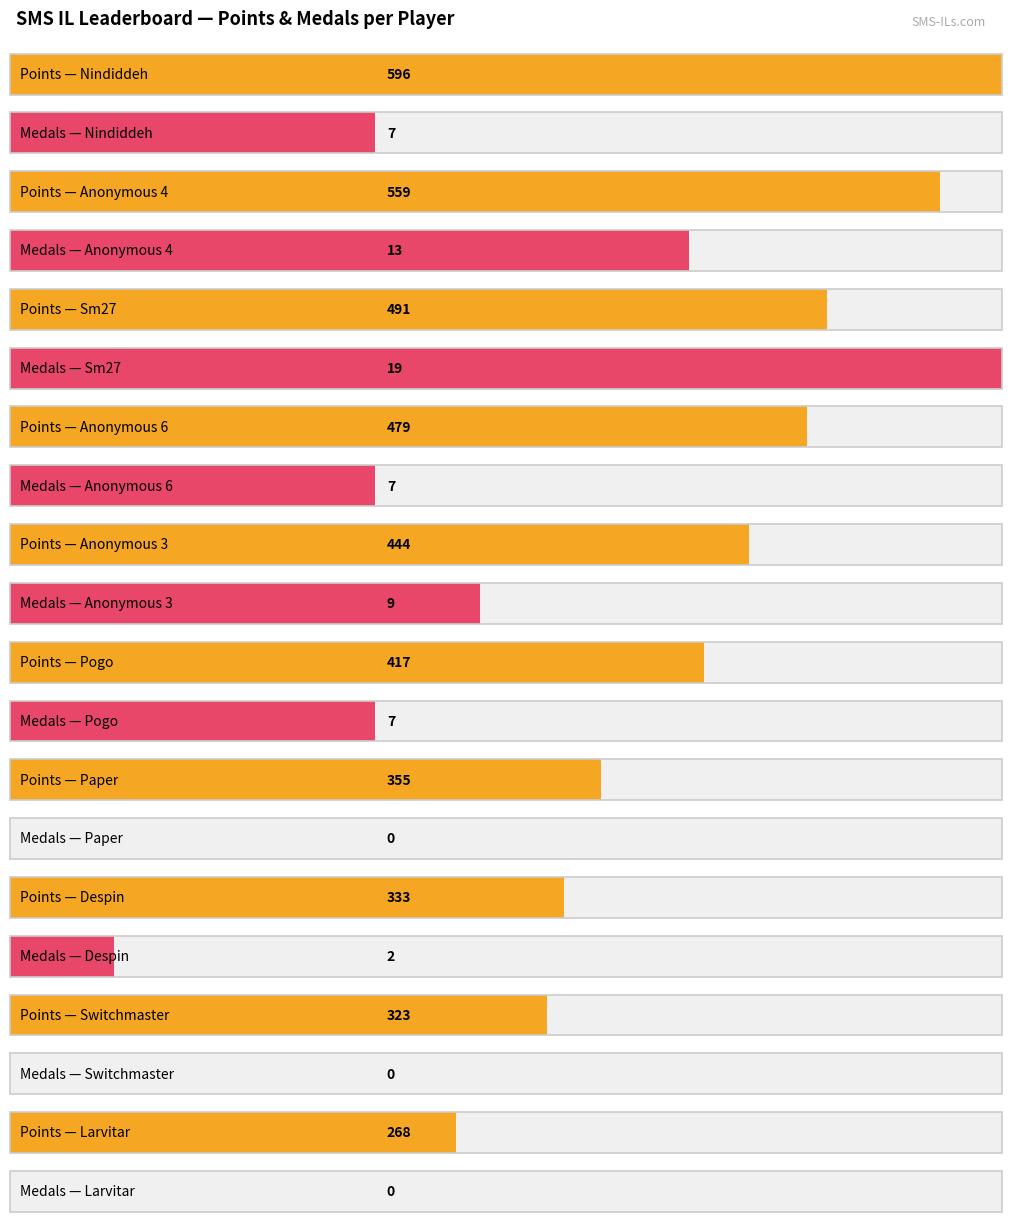

At which category is the sum across all series the highest?

Nindiddeh